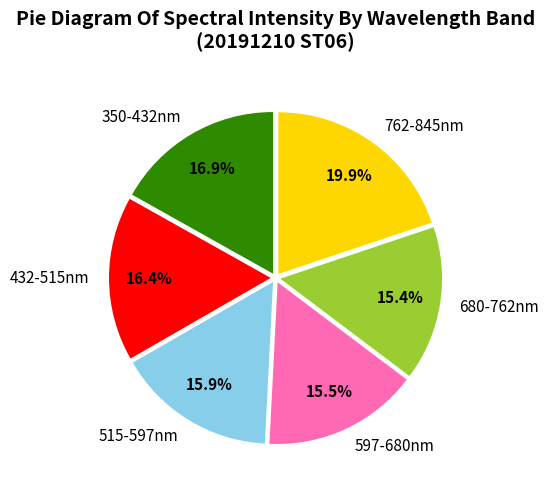

Does 597-680nm represent more than half of the total?

No